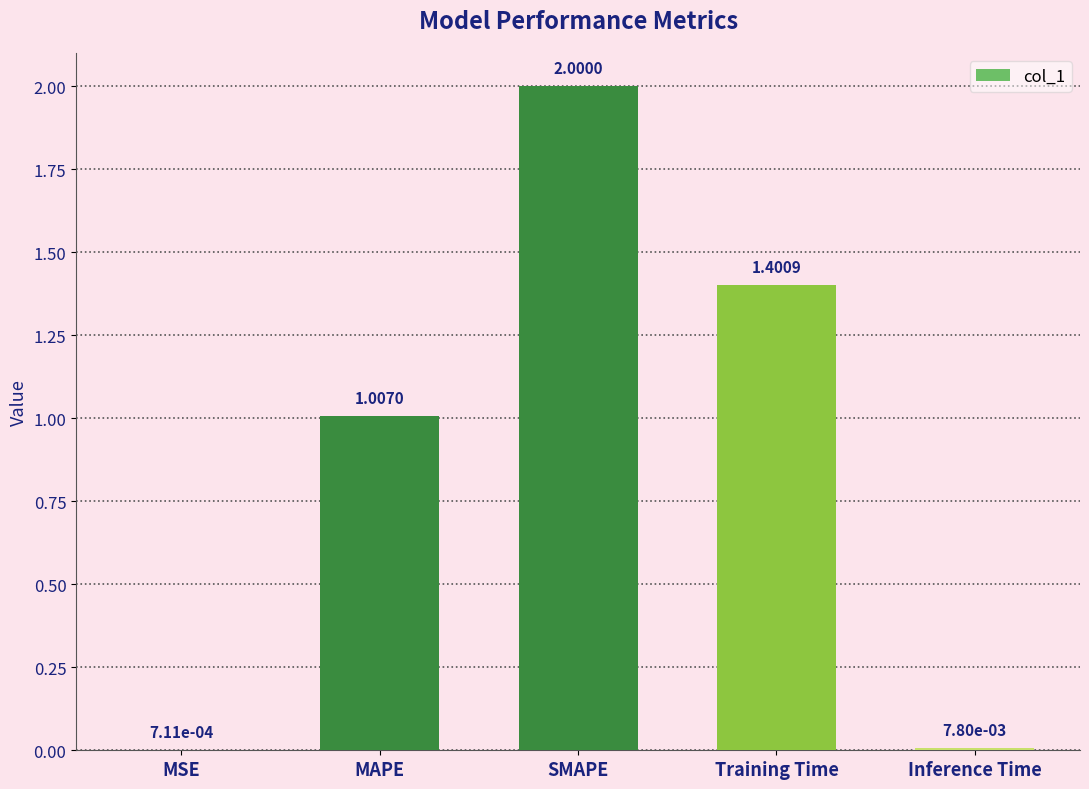

Approximately how many times larger is the value at SMAPE compared to Training Time?

1.4